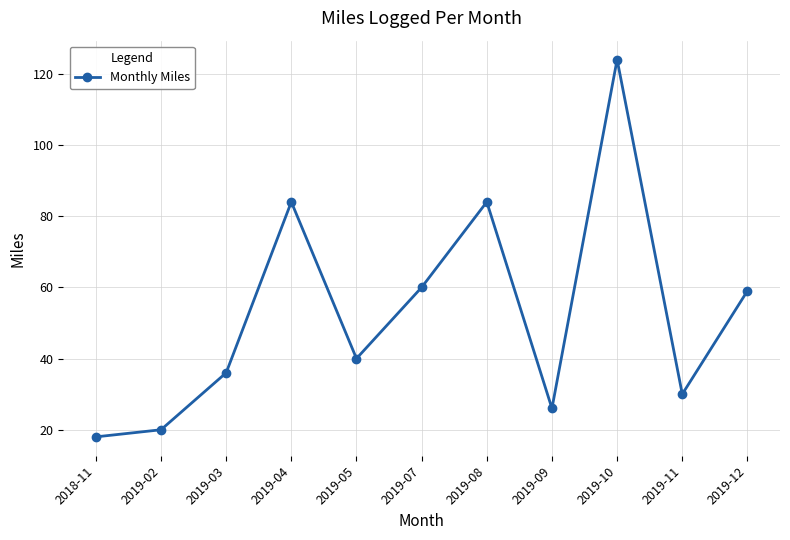

Reading left to right, what are all the values shown in this chart?

2018-11=18	2019-02=20	2019-03=36	2019-04=84	2019-05=40	2019-07=60	2019-08=84	2019-09=26	2019-10=124	2019-11=30	2019-12=59